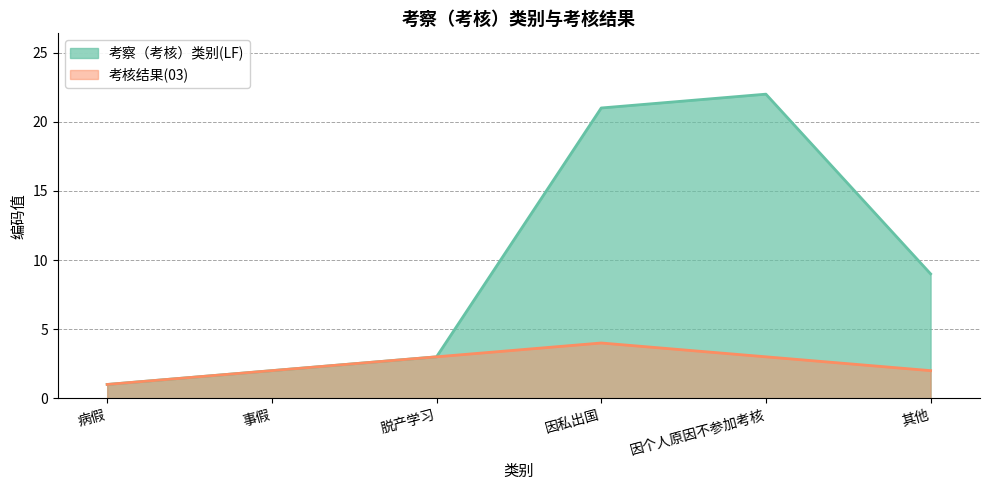

Which has a higher value, 因私出国 or 事假?

因私出国